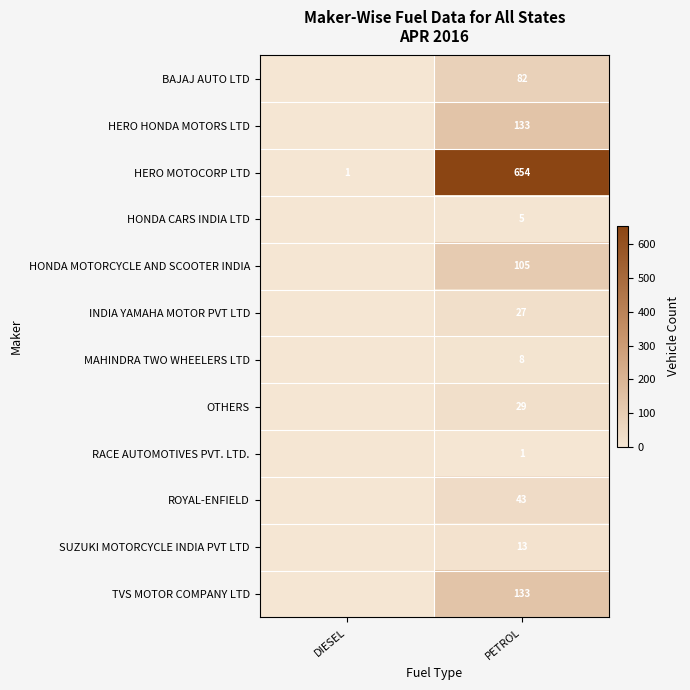

At which category does the chart reach its minimum across all series?

DIESEL